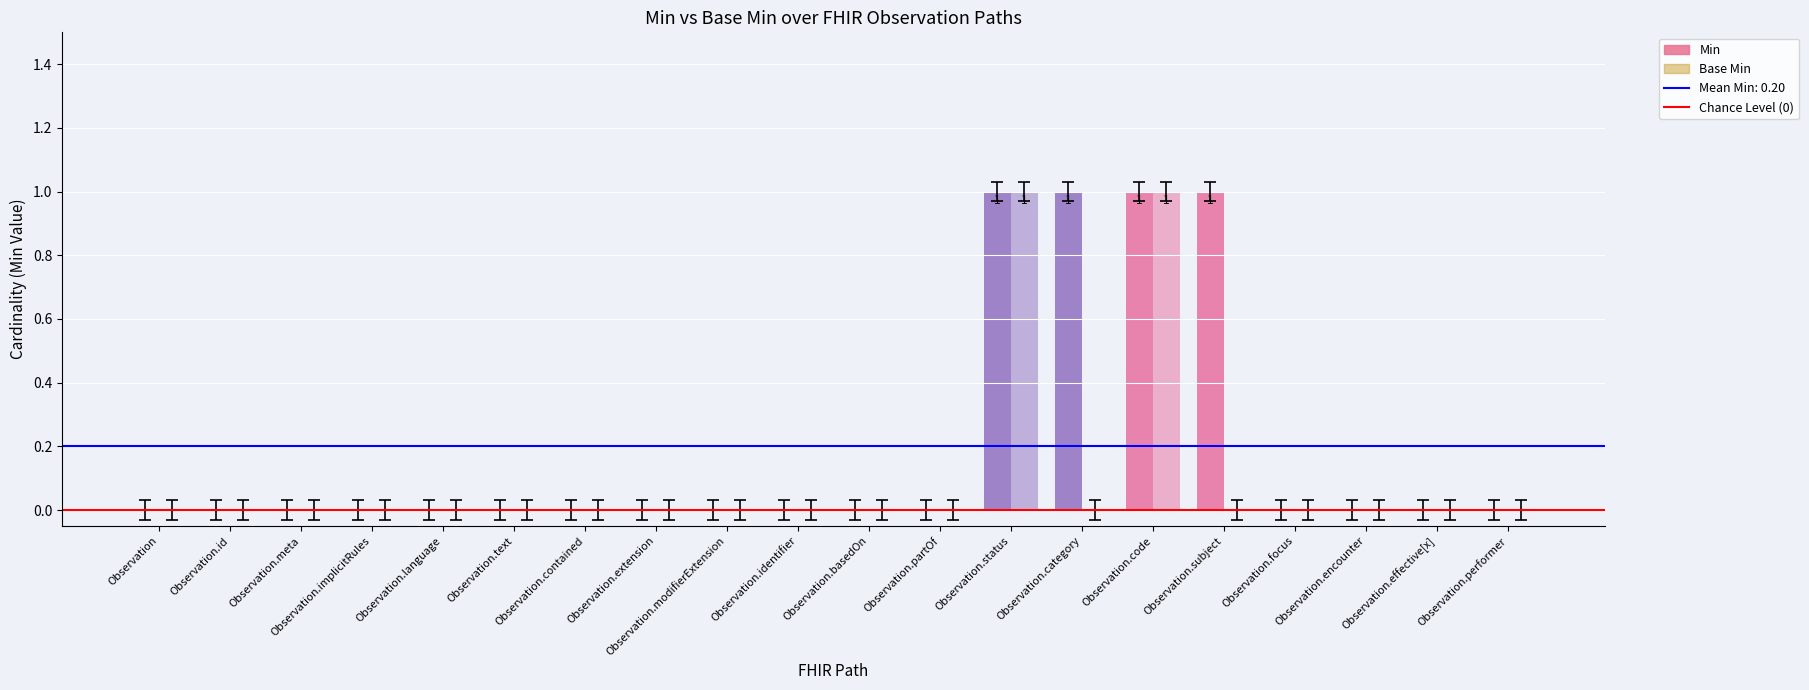

What is the average value of the Min series?

0.2